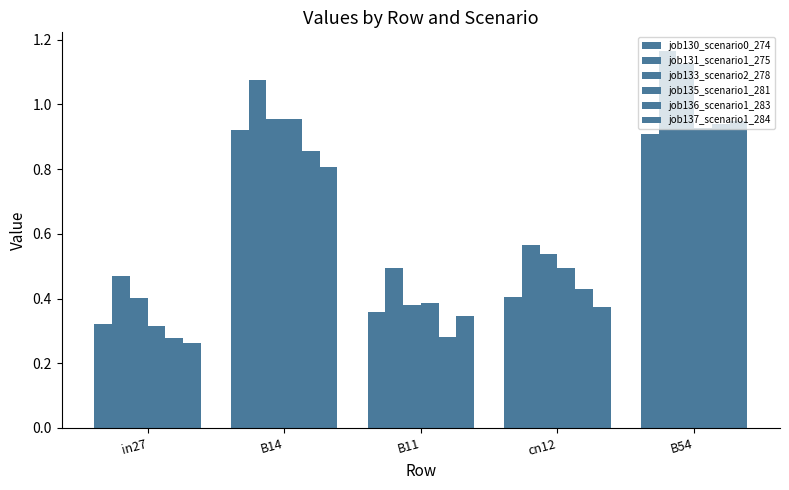

What is the value of the job137_scenario1_284 bar at the 3rd from the left?

0.3